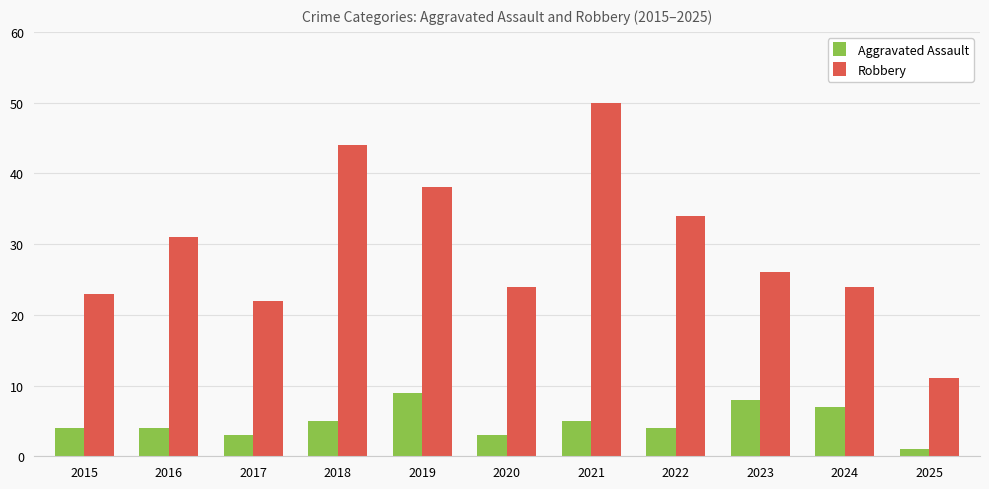

Which series has the largest range (max minus min)?

Robbery